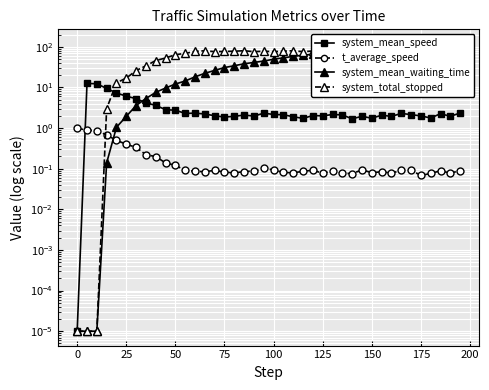

What is the average value of the system_mean_speed series?

3.1